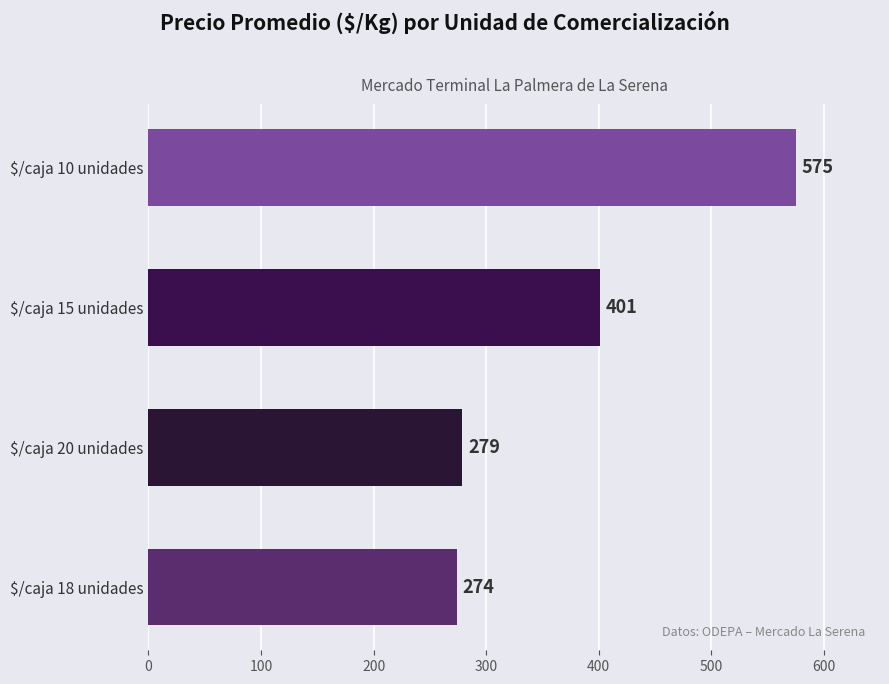

The value at $/caja 18 unidades is 274. True or false?

True